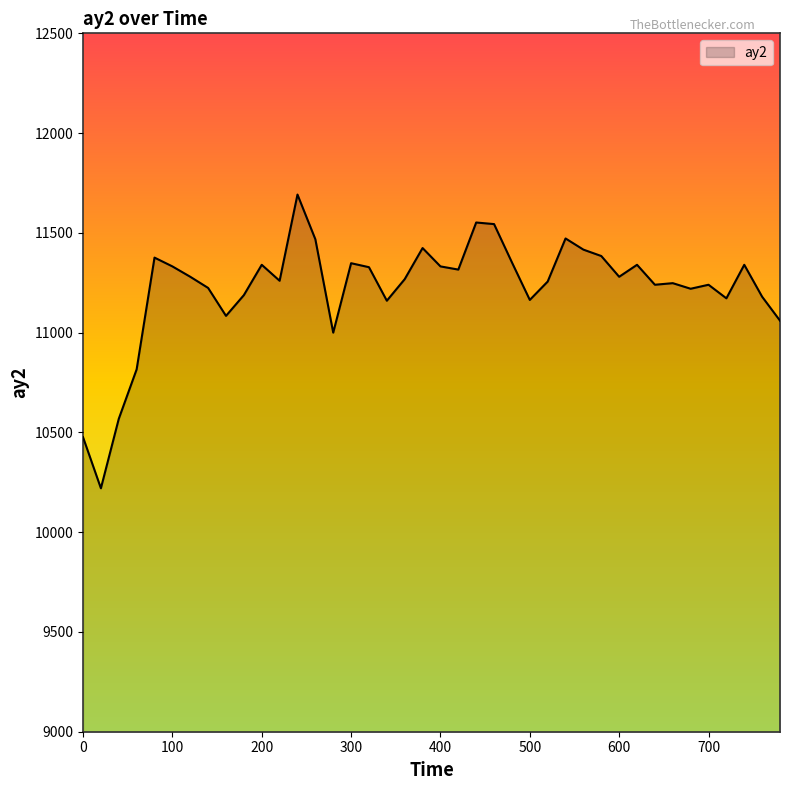

What is the minimum value shown in the chart?

10220